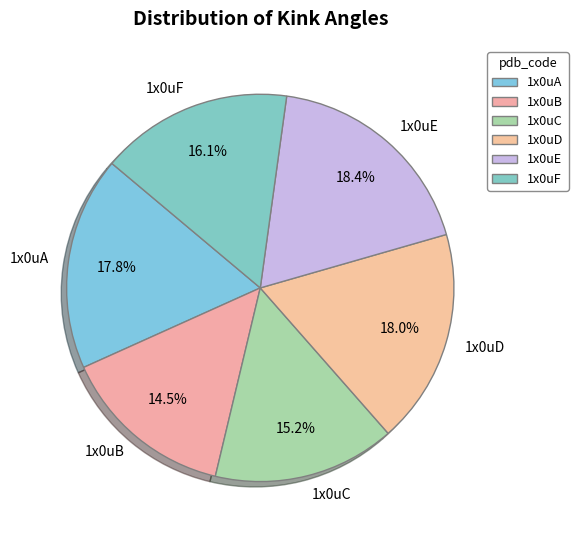

Is 1x0uB the majority of the pie?

No